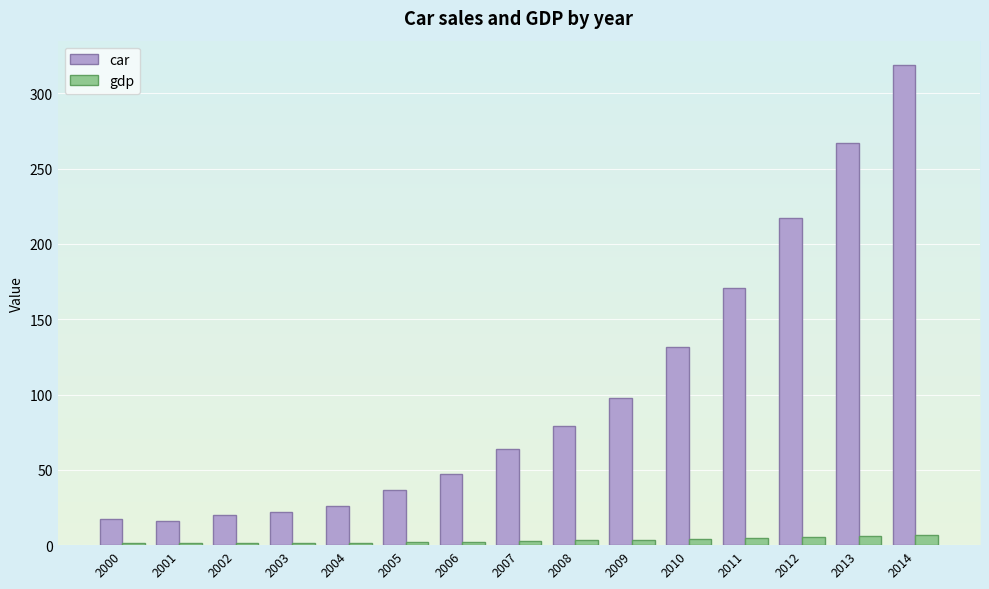

What is the value of the gdp bar at the 13th from the left?

5.7